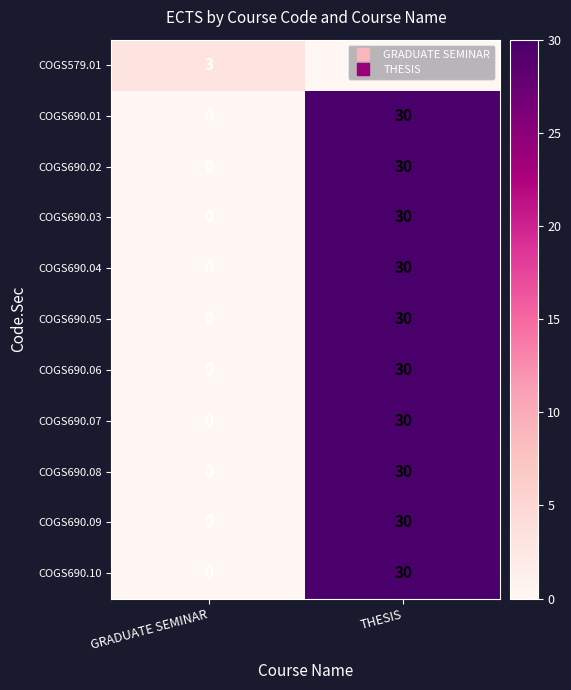

At how many categories does at least one series exceed 24?

1